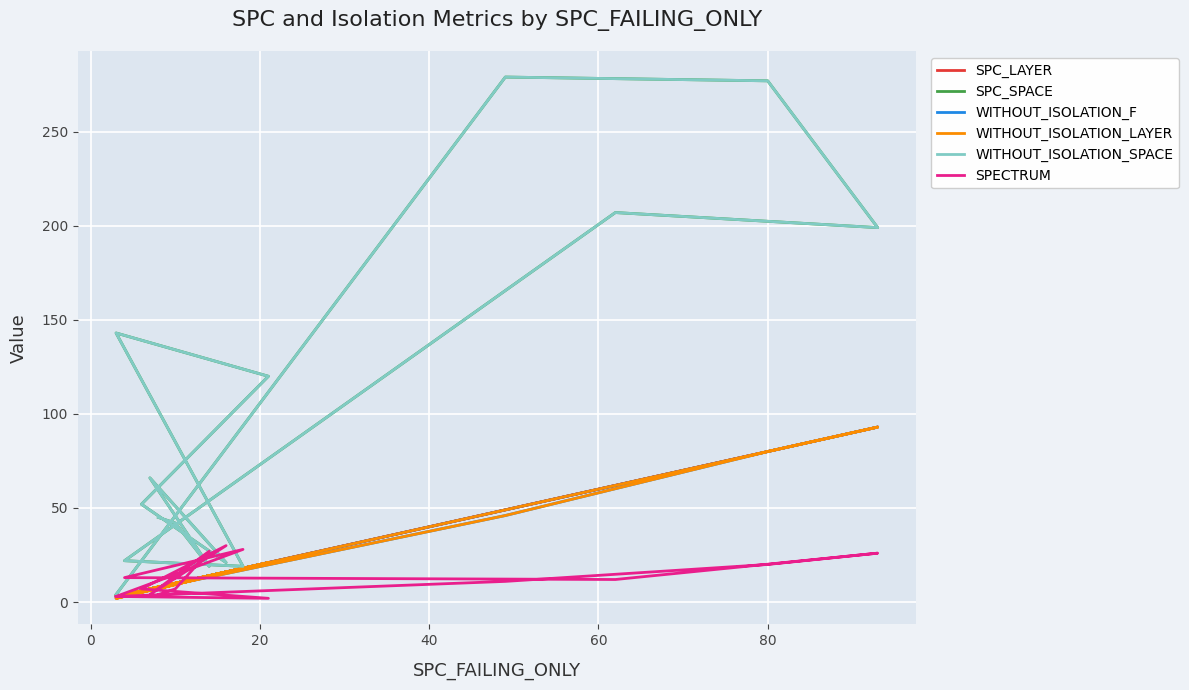

True or false: WITHOUT_ISOLATION_LAYER and SPC_LAYER cross at least once.

False